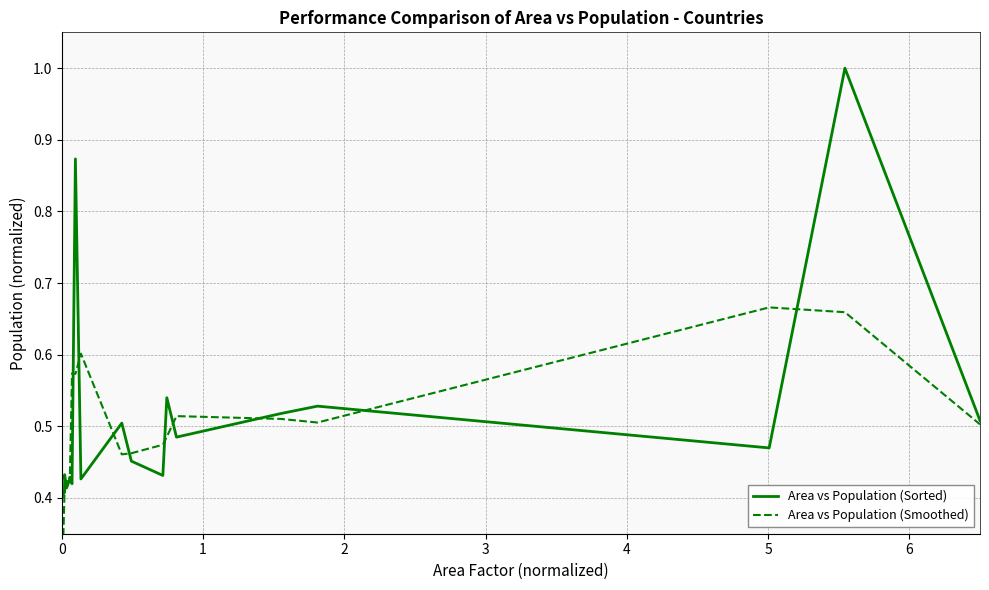

How many series are shown in this chart?

2